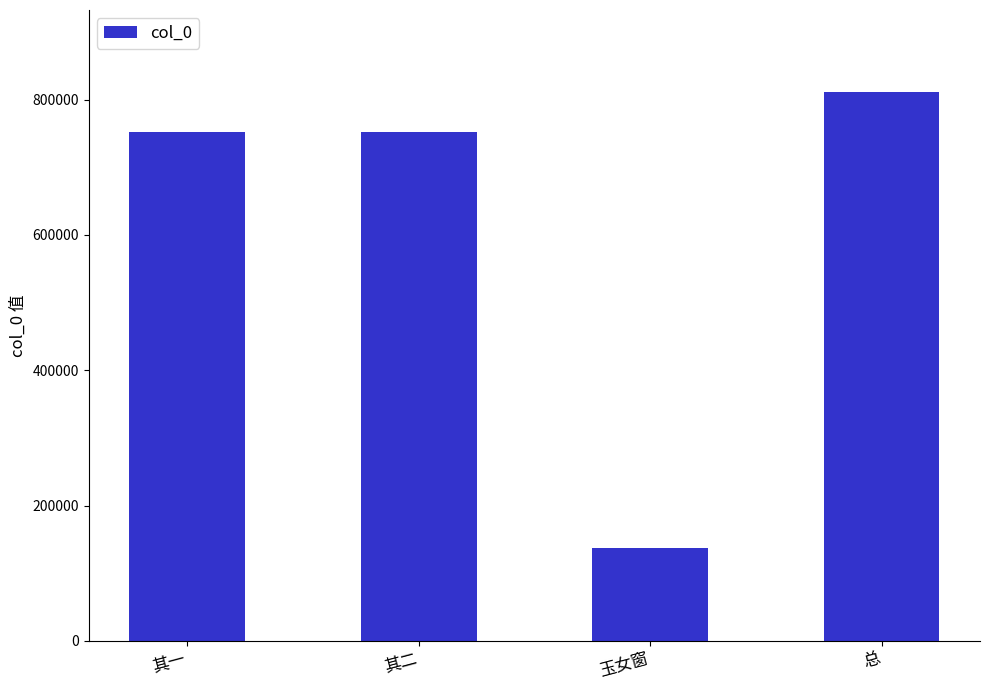

Read the value at 其二.

752456